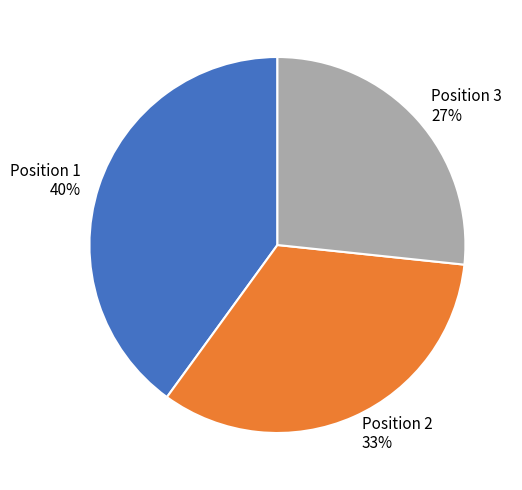

Combined, do Position 2 33% and Position 3 27% account for over 50%?

Yes